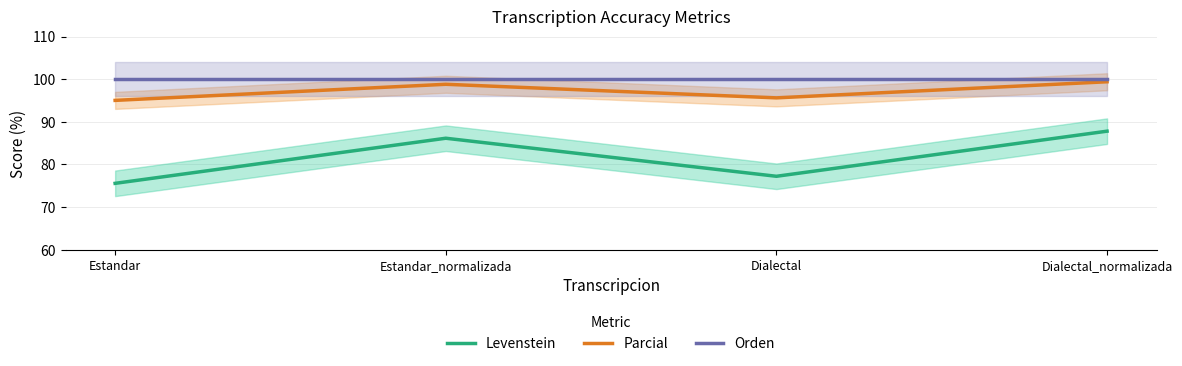

What are all the series names shown in the legend?

Levenstein, Parcial, Orden